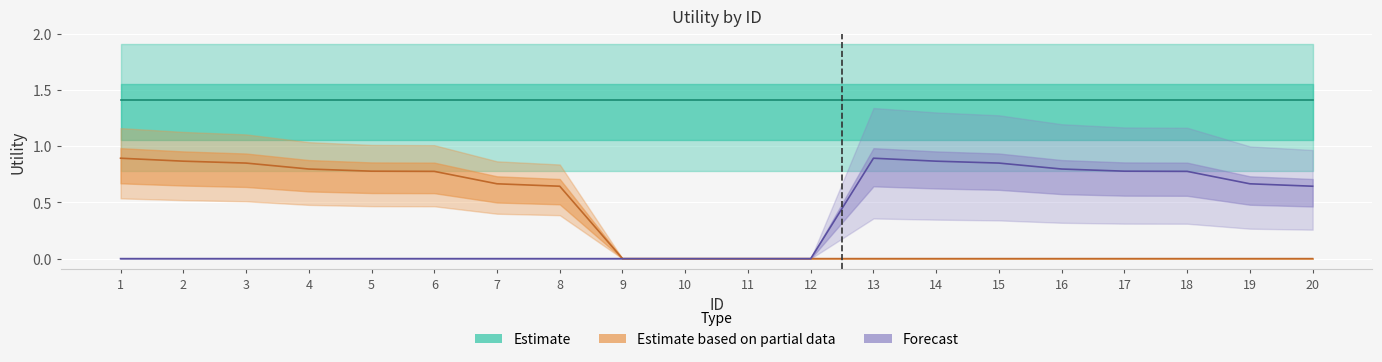

At which category does the chart reach its minimum across all series?

9